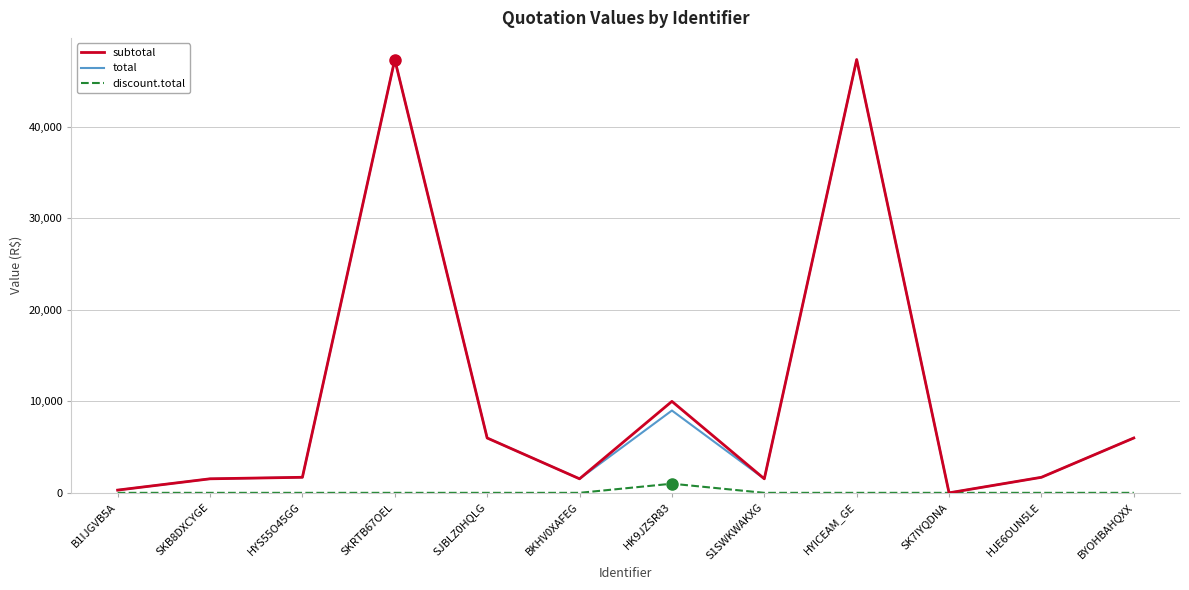

Is it true that subtotal equals 1700.0 at HJE6OUN5LE?

True